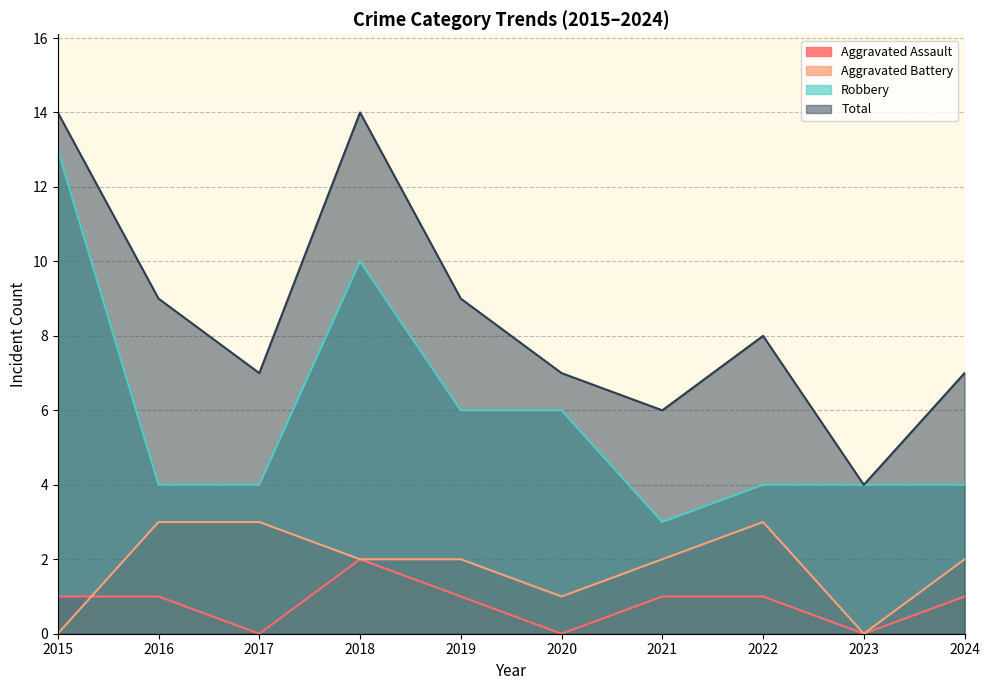

What is the difference between the Total values at 2021 and 2015?

8